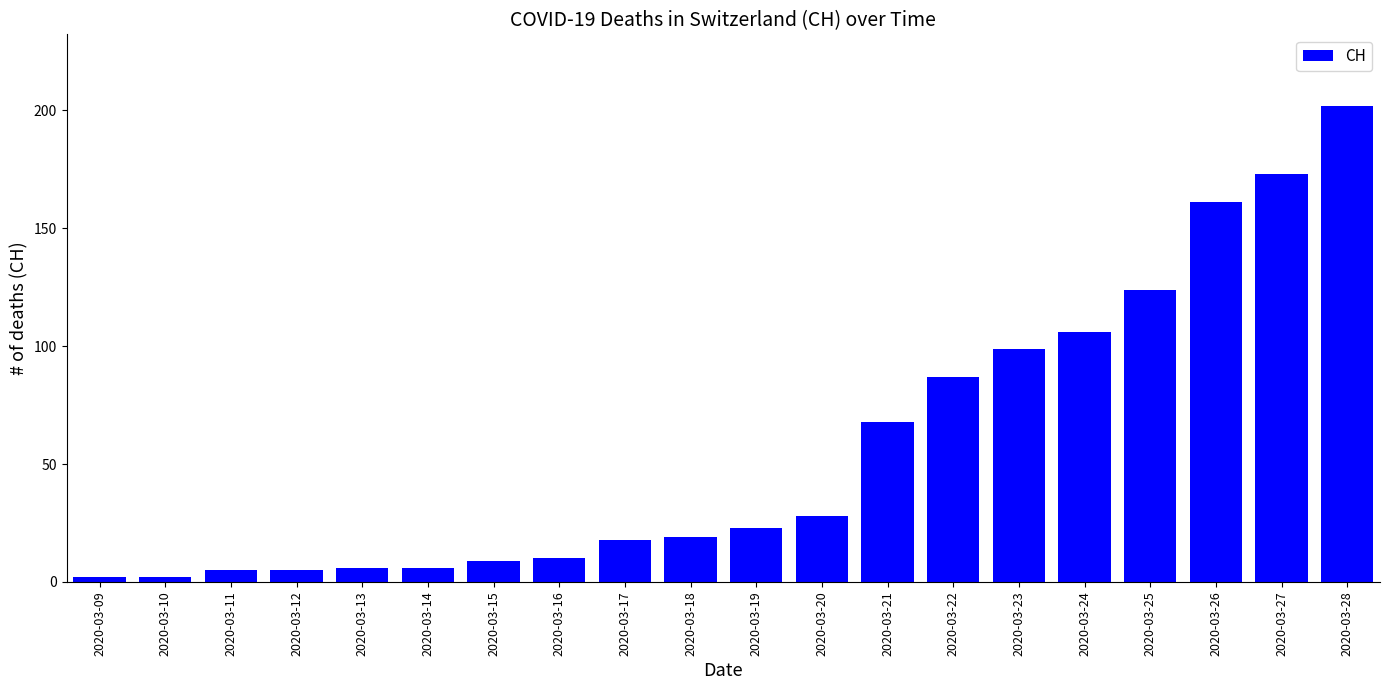

What is the value of the 1st bar from the left?

2